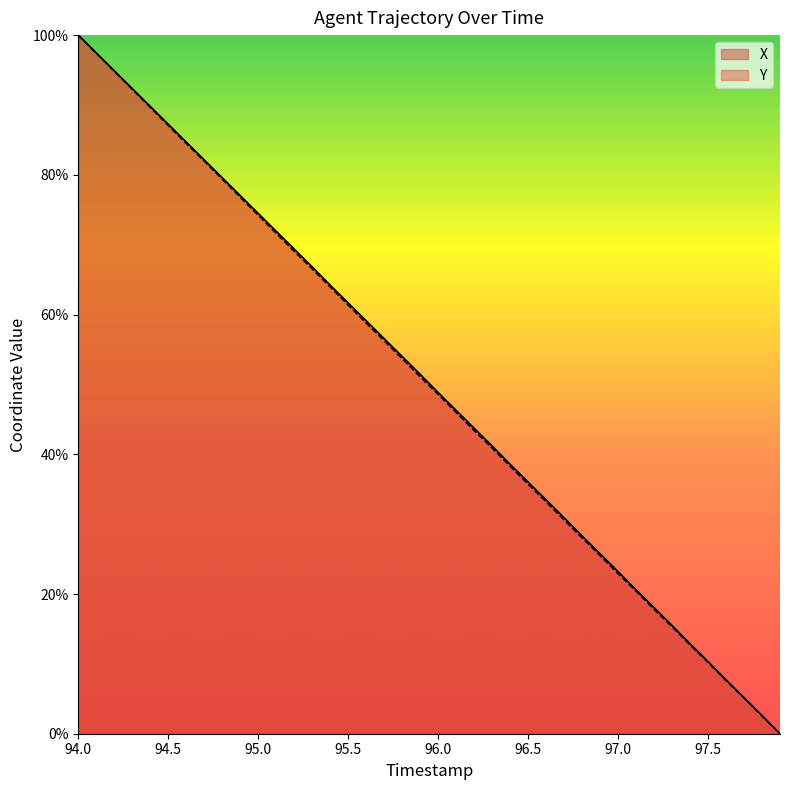

True or false: X and Y intersect in this chart.

False